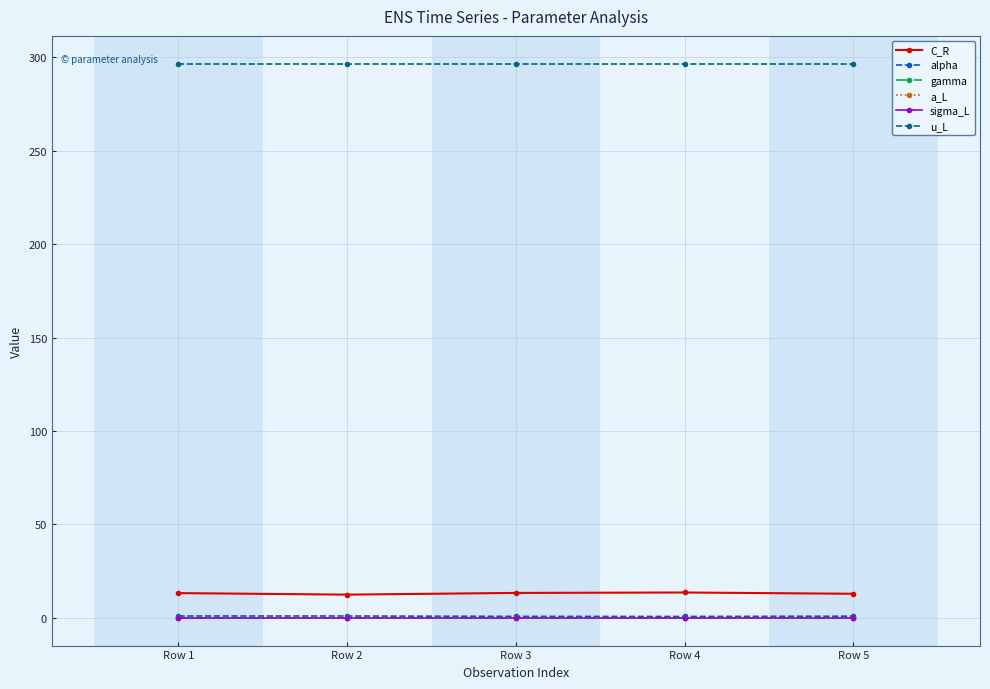

What are all the series names shown in the legend?

C_R, alpha, gamma, a_L, sigma_L, u_L